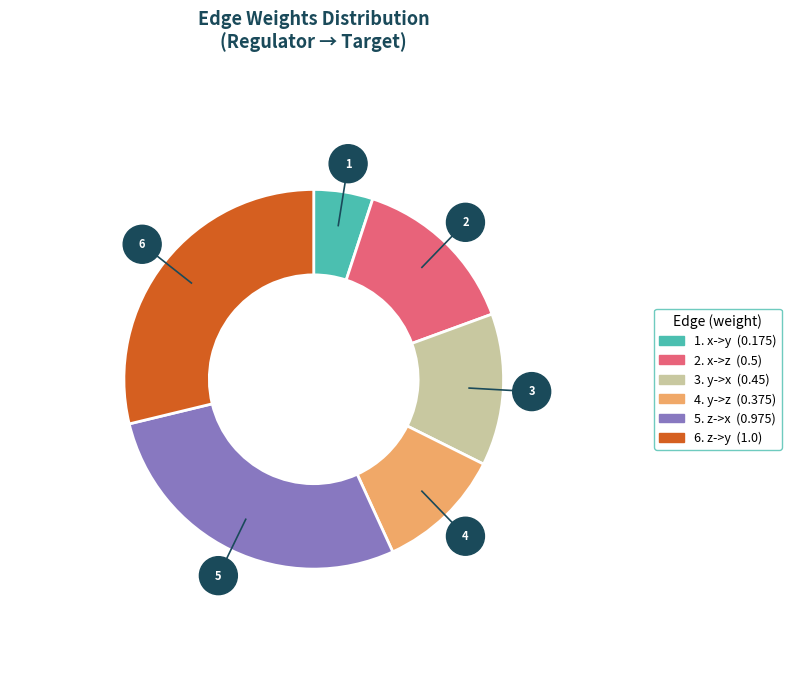

Is there a majority slice in this chart?

No